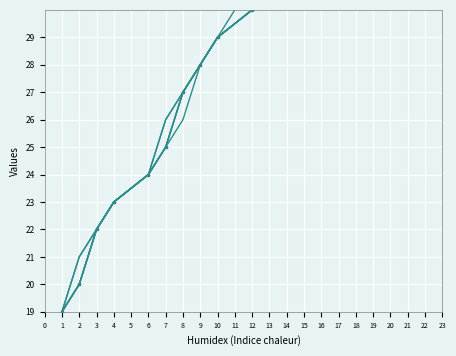

What is the difference between the second highest and minimum values?

21